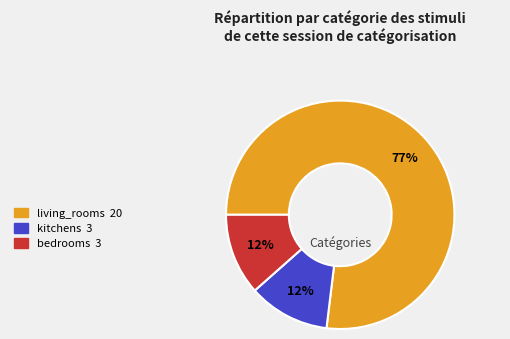

Count the number of slices in the pie.

3